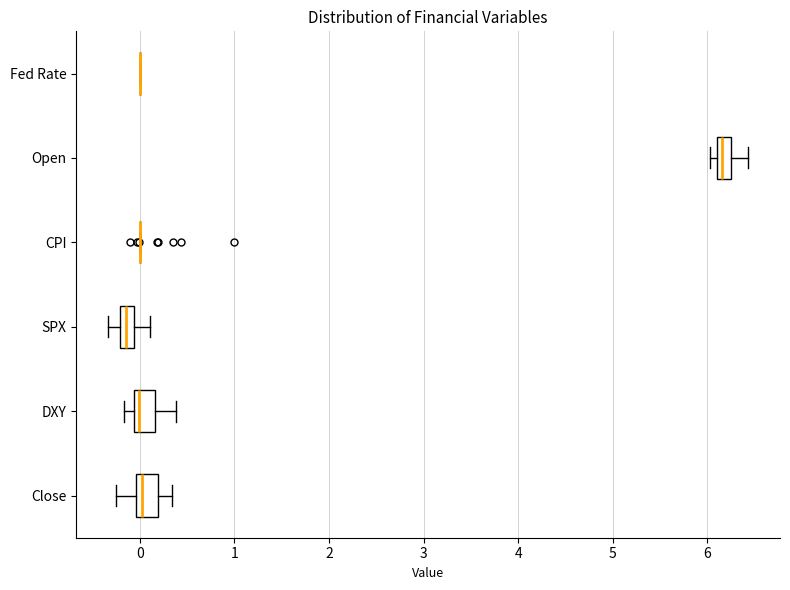

Where does the right whisker of the box for Open end on the x-axis? The values are not printed on the chart, so give them approximately, as read against the axis.

6.4